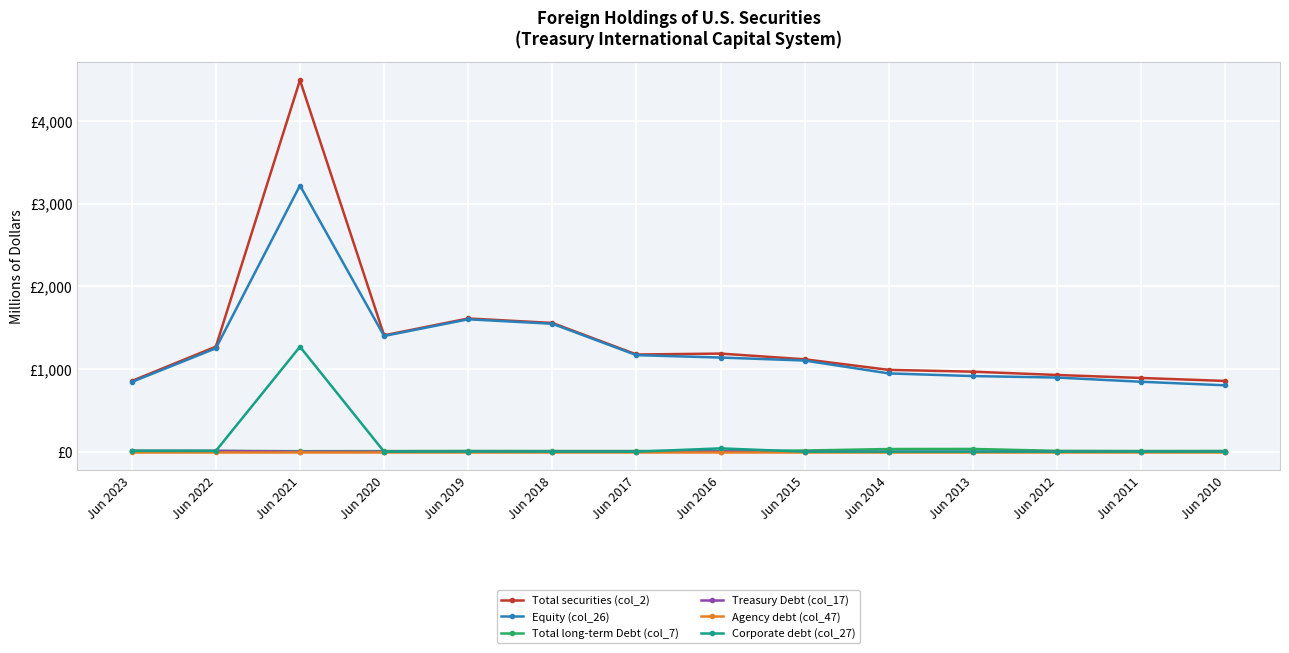

What are all the series names shown in the legend?

Total securities (col_2), Equity (col_26), Total long-term Debt (col_7), Treasury Debt (col_17), Agency debt (col_47), Corporate debt (col_27)